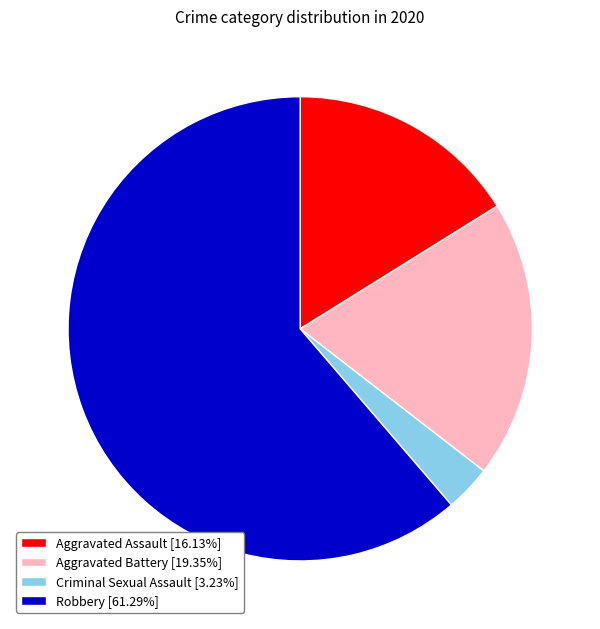

Do Aggravated Assault [16.13%] and Robbery [61.29%] together represent more than half of the pie?

Yes